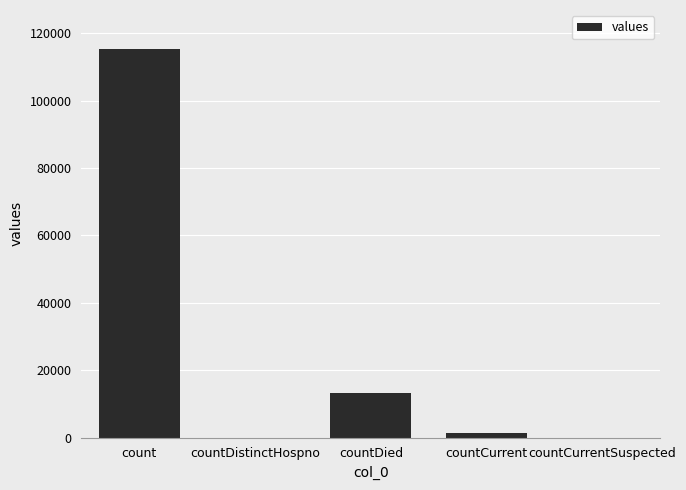

The chart shows a value of 1383 at countCurrent. True or false?

True